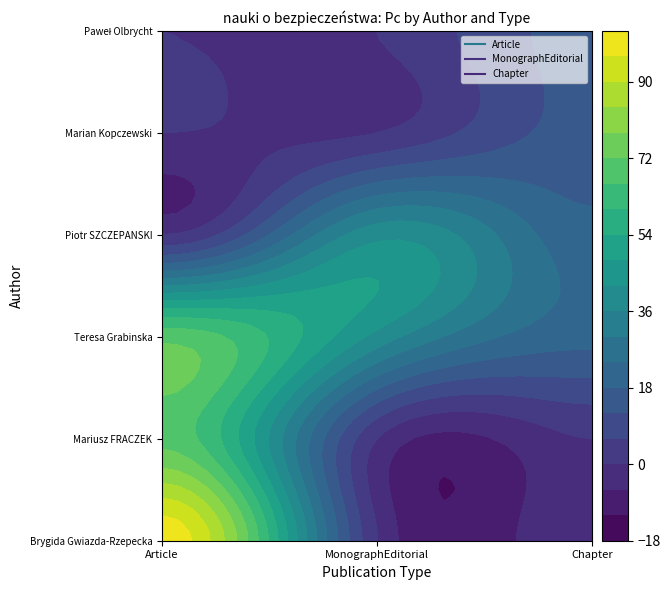

Reading right to left, list all the values displayed in this chart.

Article: 5=20	4=20	3=70	2=70	1=70	0=100
MonographEditorial: 5=40	4=40	3=0	2=0	1=0	0=0
Chapter: 5=20	4=20	3=0	2=0	1=0	0=0